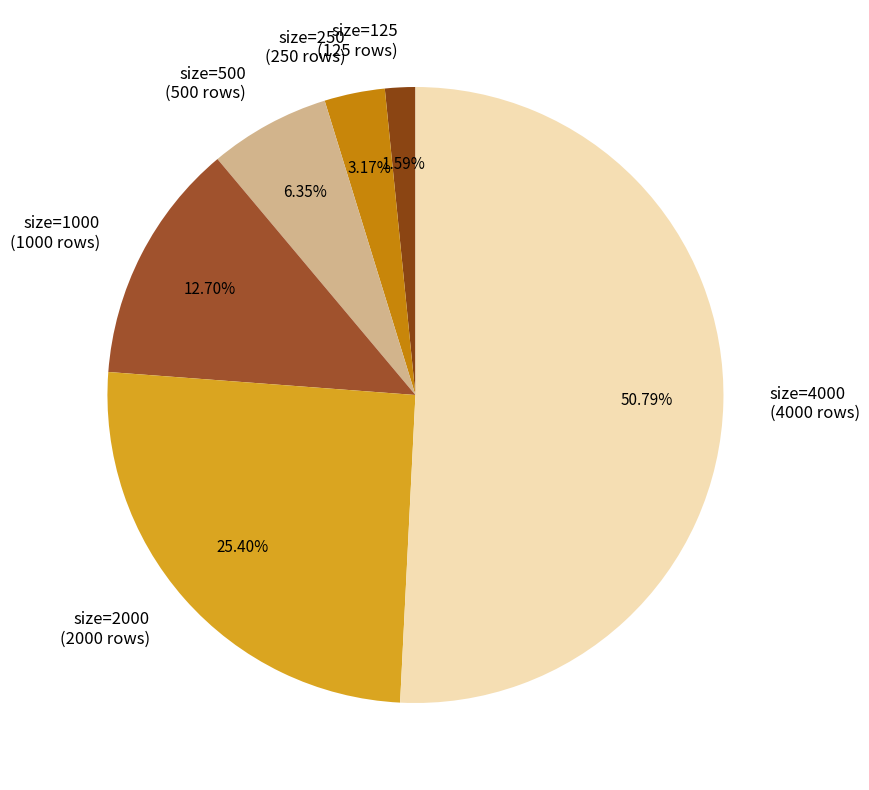

Does size=4000 represent more than half of the total?

Yes